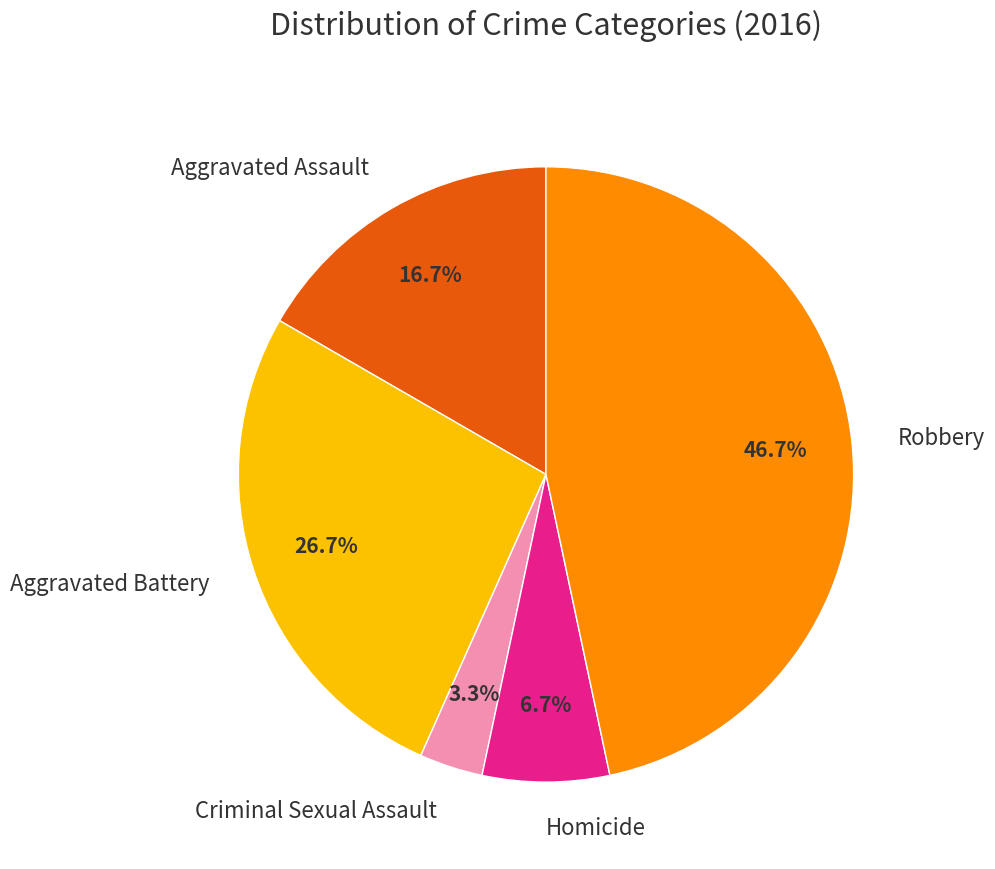

How many slices are in this pie chart?

5